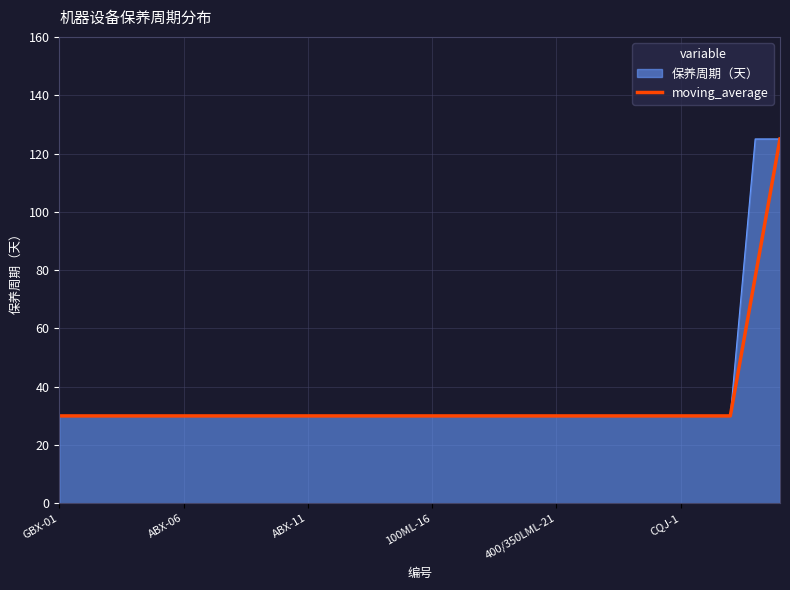

What is the minimum value for moving_average?

30.0